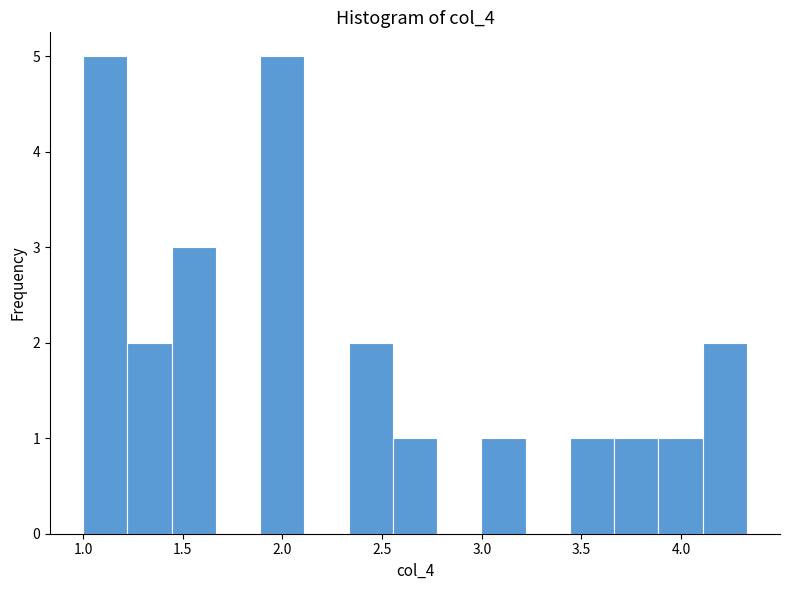

Reading left to right, list every bar in this chart as the range it spans on the x-axis followed by its height. Neither the bar edges nor the heights are printed on the chart, so give them approximately, as read against the axes.

1.00 to 1.20: 5
1.20 to 1.45: 2
1.45 to 1.65: 3
1.65 to 1.90: 0
1.90 to 2.10: 5
2.10 to 2.35: 0
2.35 to 2.55: 2
2.55 to 2.80: 1
2.80 to 3.00: 0
3.00 to 3.20: 1
3.20 to 3.45: 0
3.45 to 3.65: 1
3.65 to 3.90: 1
3.90 to 4.10: 1
4.10 to 4.35: 2